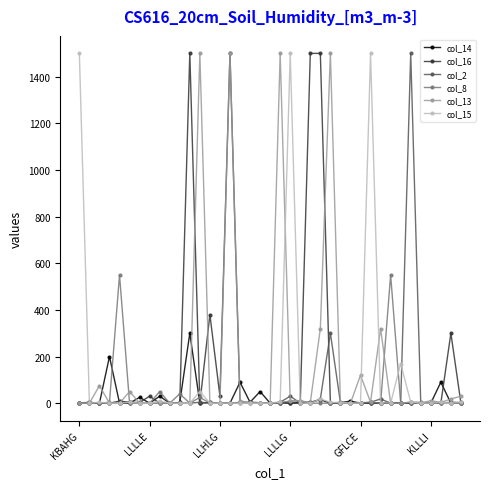

True or false: col_2 has more than 0 interior local peaks.

True